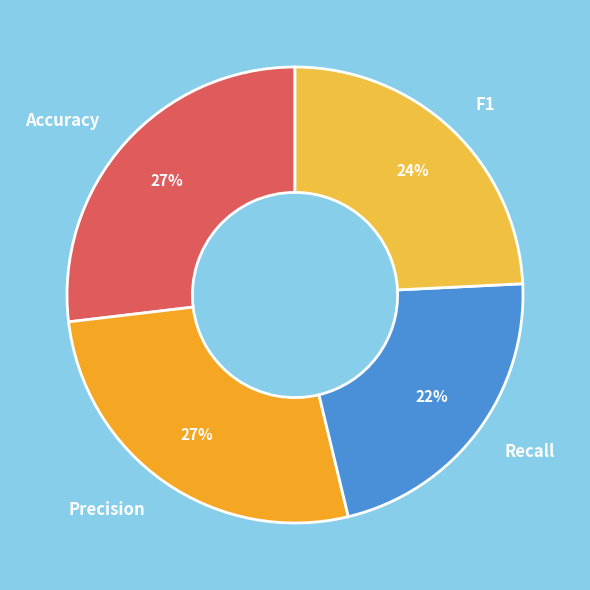

Is there a majority slice in this chart?

No